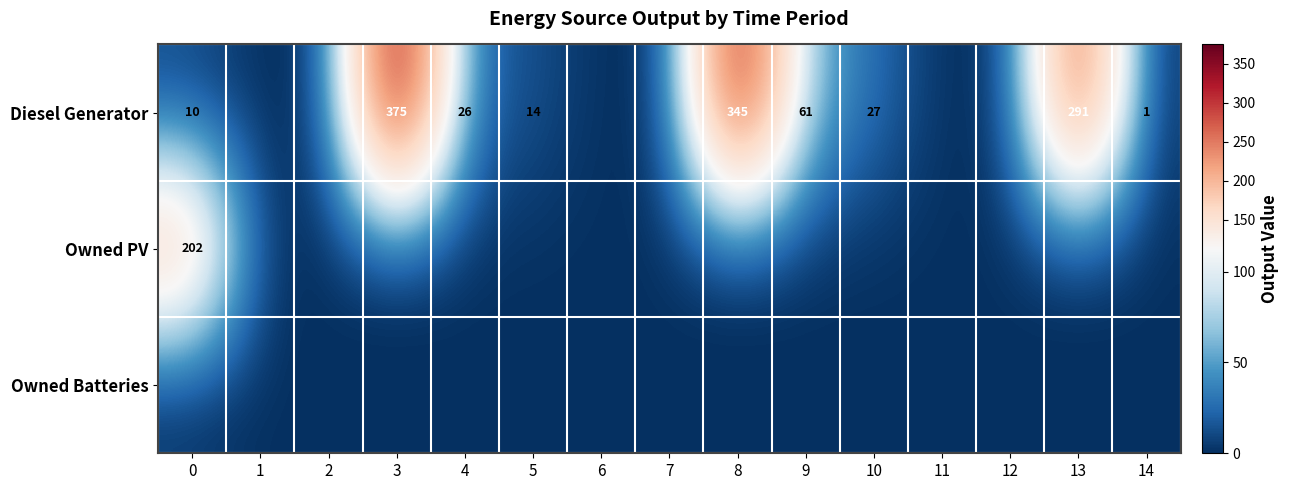

True or false: Diesel Generator has a value of 375 at 3.

True